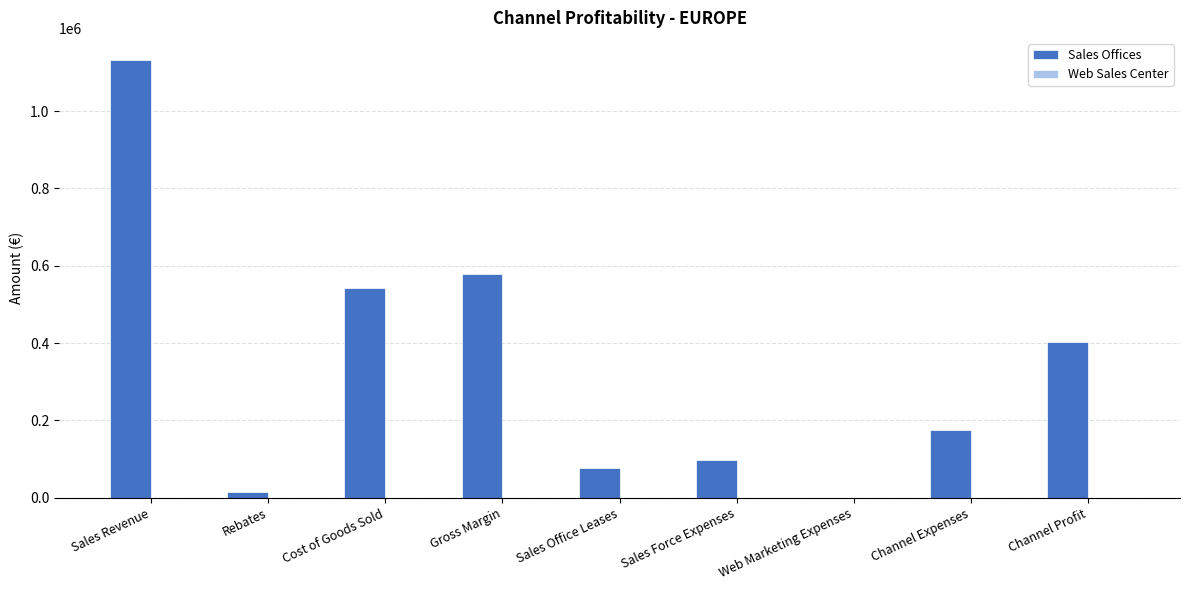

Between Gross Margin and Channel Profit, which is larger?

Gross Margin